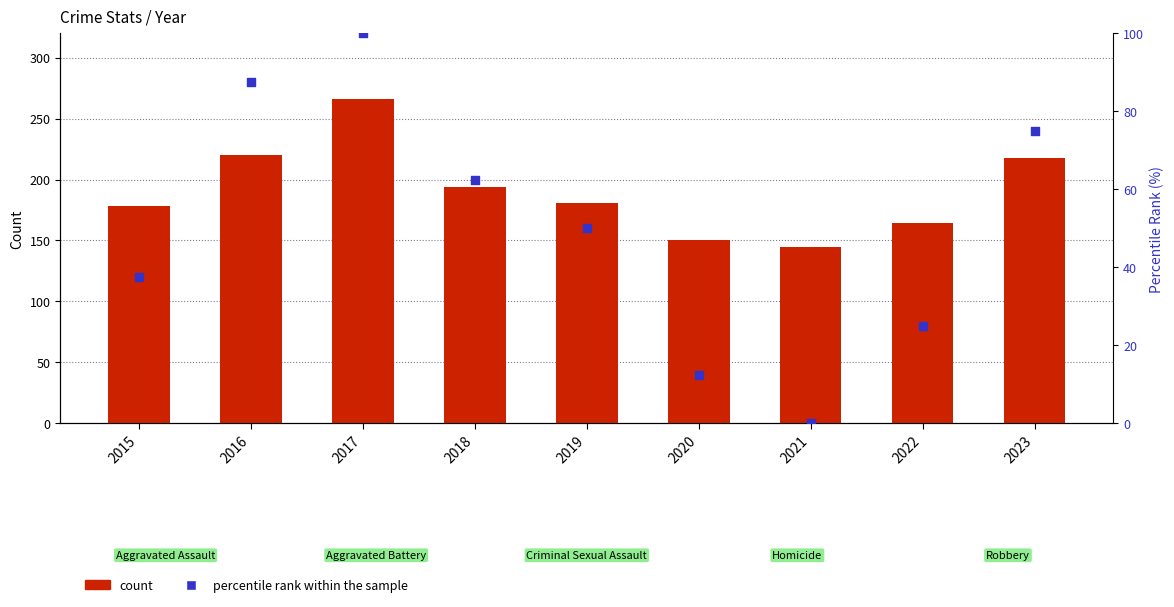

Which series reaches the minimum Y coordinate?

percentile rank within the sample